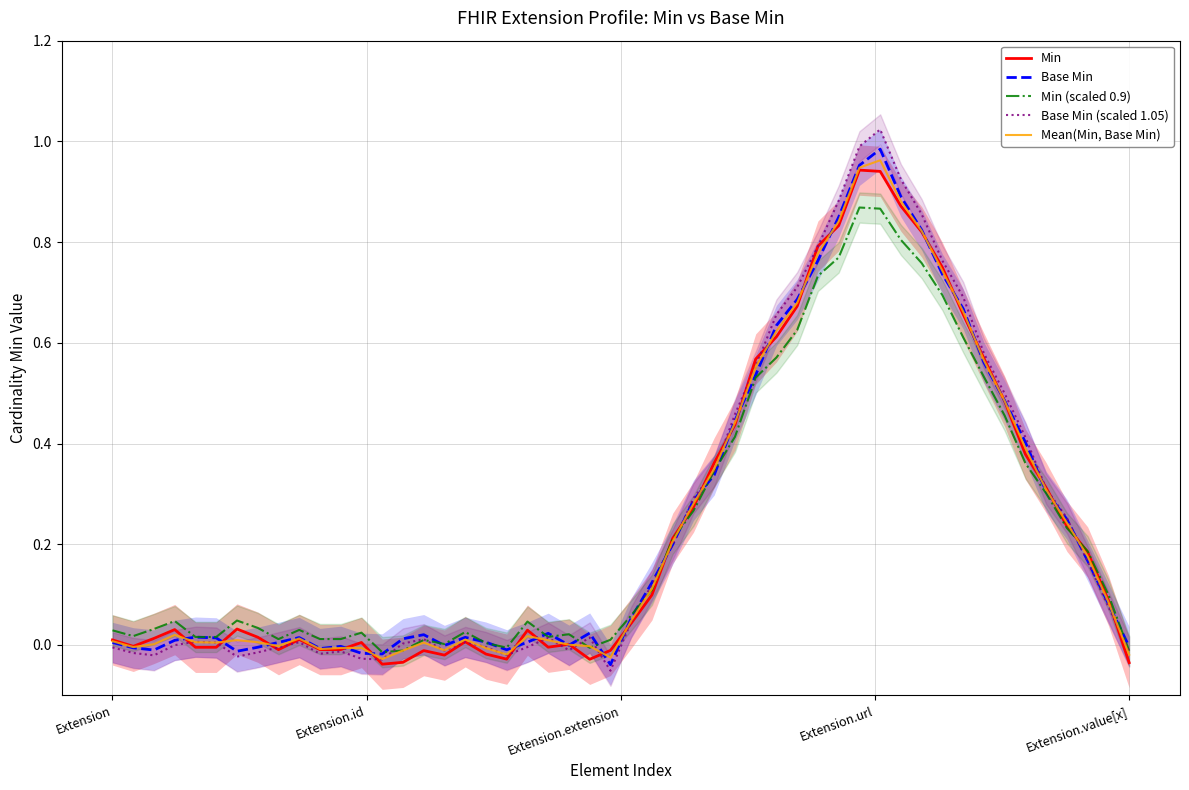

What is the value of the Extension.url point at the 2nd from the left?

1